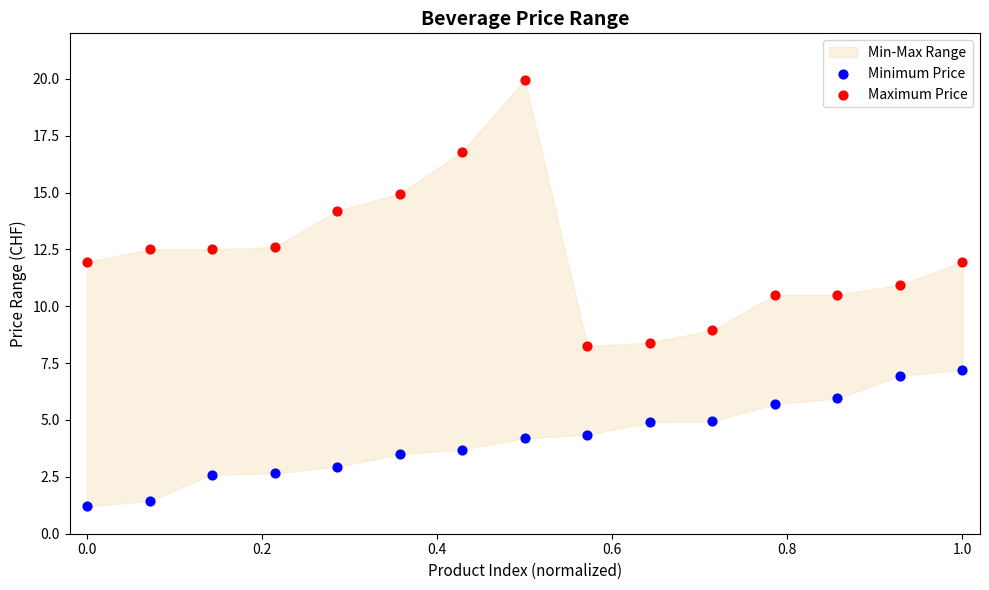

Across all data points, what is the range of X values (max minus min)?

1.0